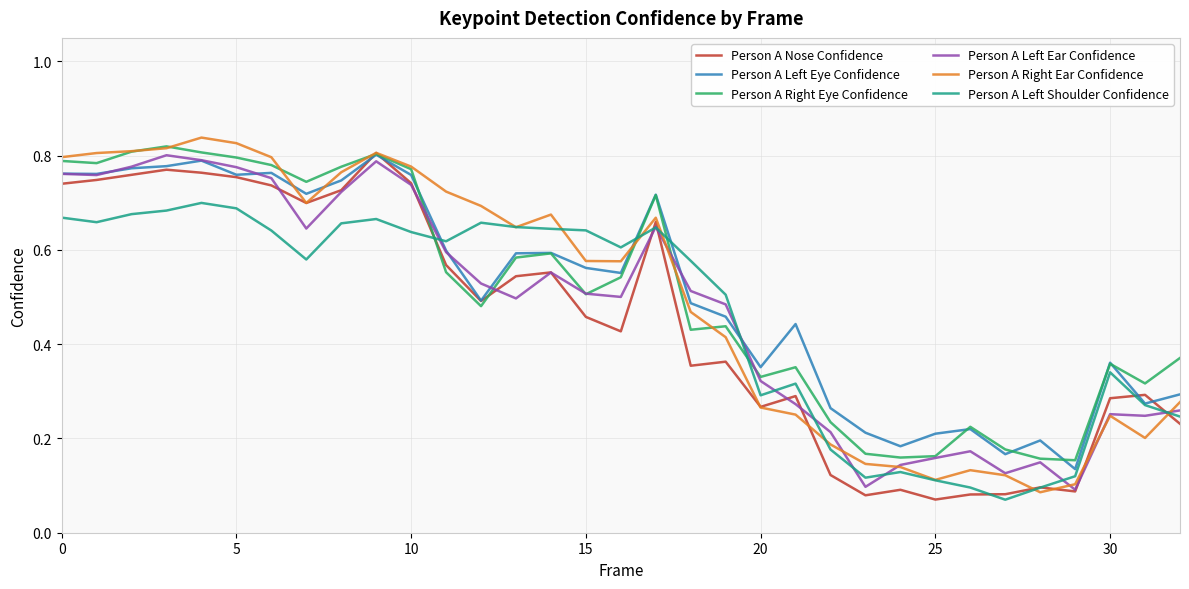

At how many categories does at least one series exceed 0?

33